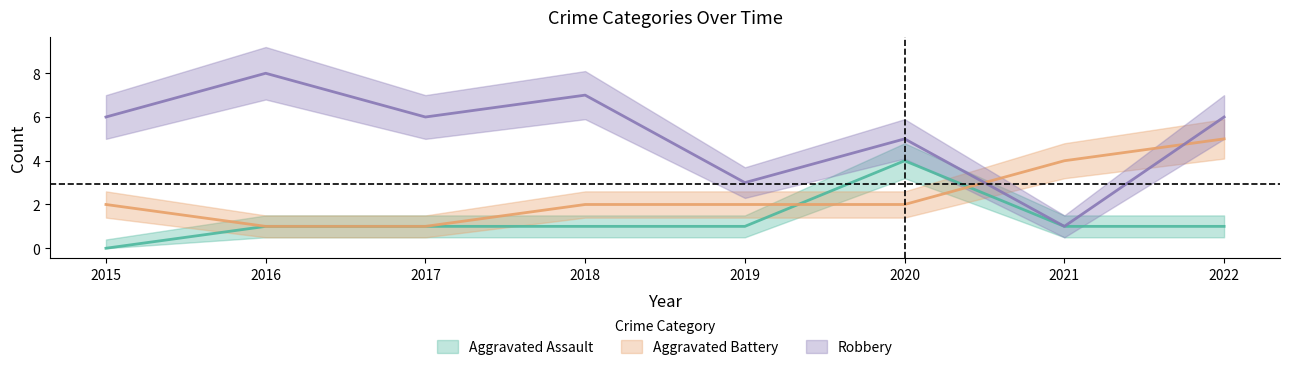

The Robbery series shows 2 at 2017. True or false?

False